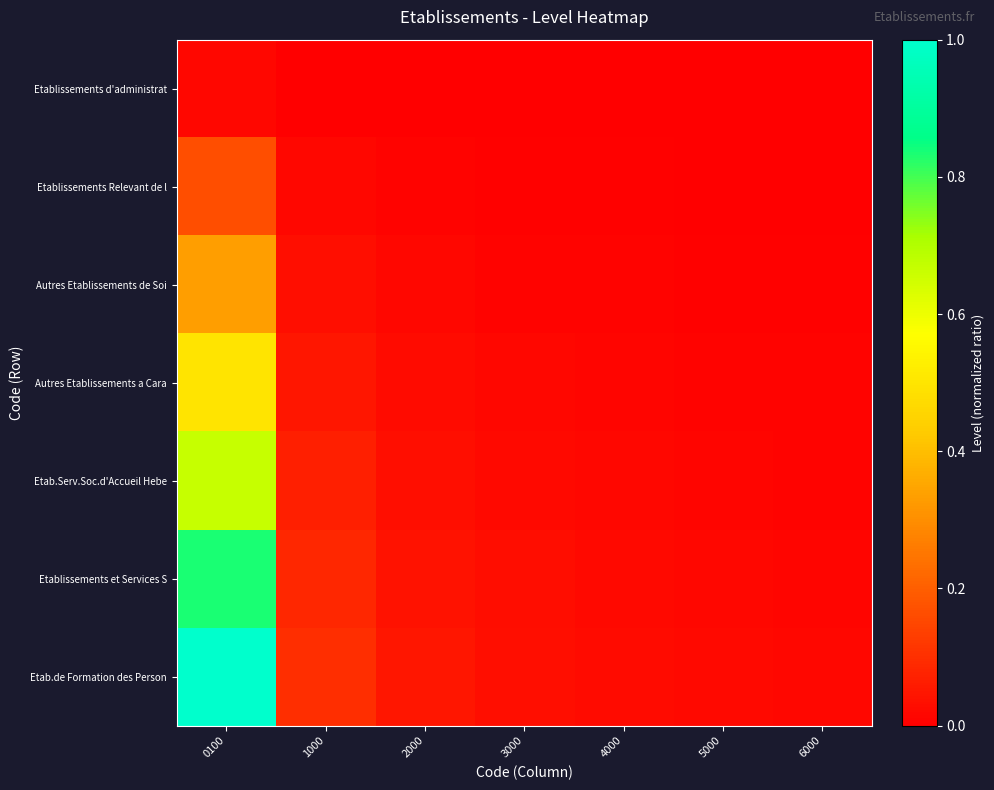

List the series in order of their overall mean, highest first.

Etab.de Formation des Person, Etablissements et Services S, Etab.Serv.Soc.d'Accueil Hebe, Autres Etablissements a Cara, Autres Etablissements de Soi, Etablissements Relevant de l, Etablissements d'administrat